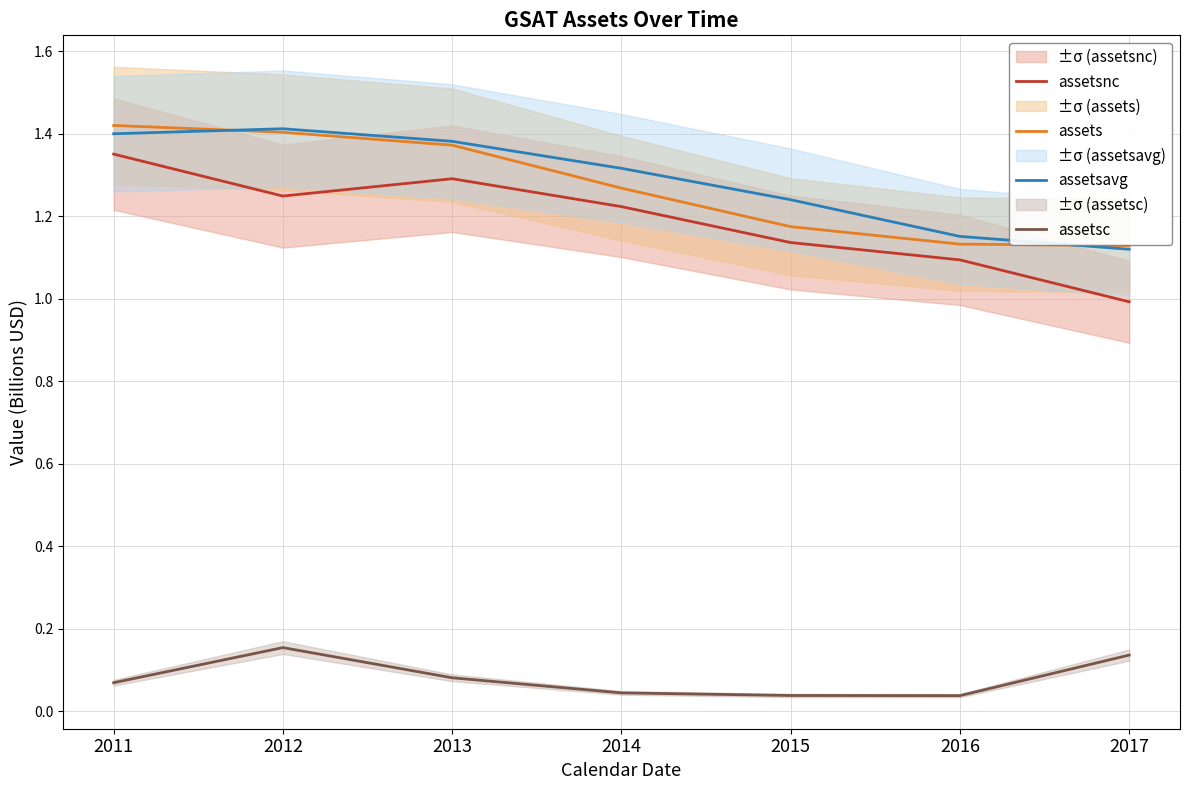

What is the sum of all assetsc values?

0.6